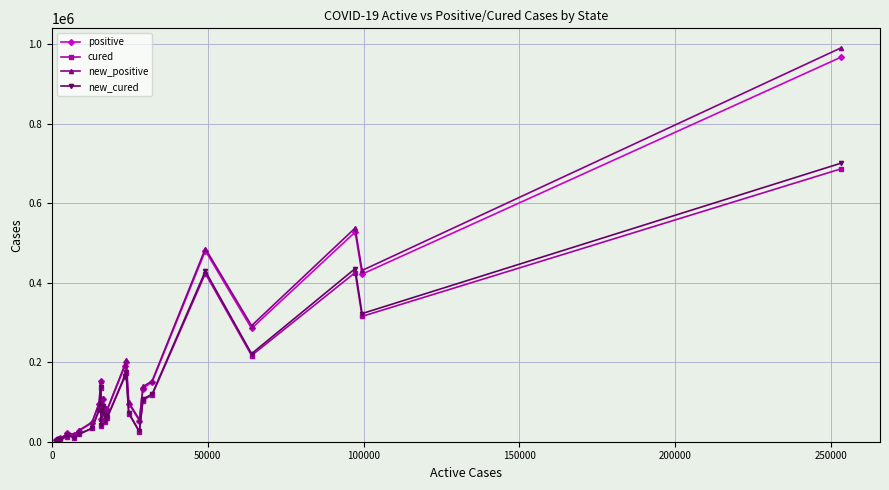

True or false: positive has more than 1 points higher than both neighbors.

True